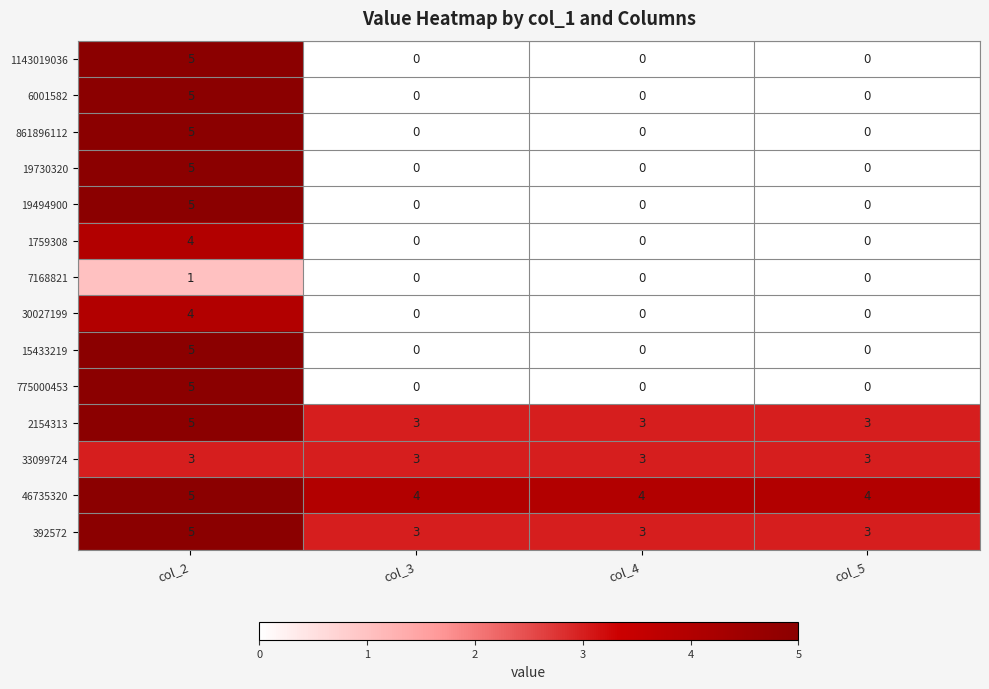

Which series has the largest total across all categories?

46735320